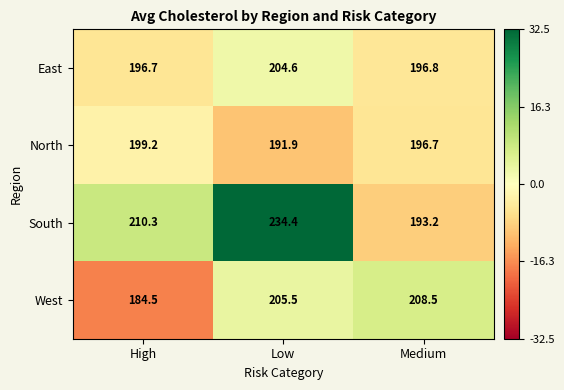

The value of North at Low is 191.9. True or false?

True